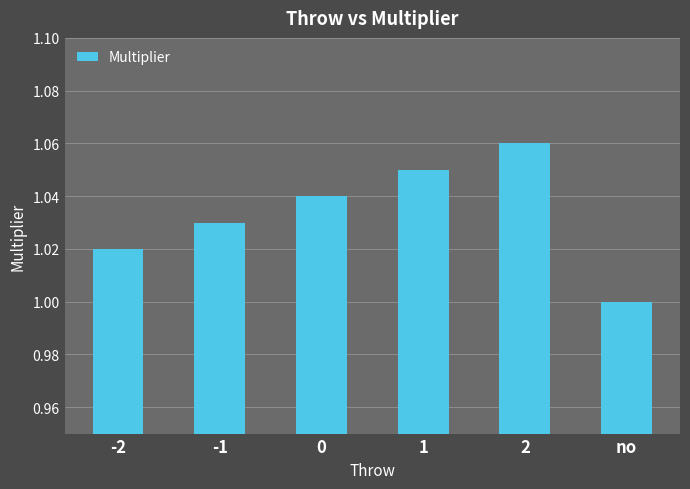

Rank the categories by value from highest to lowest.

2, 1, 0, -1, -2, no